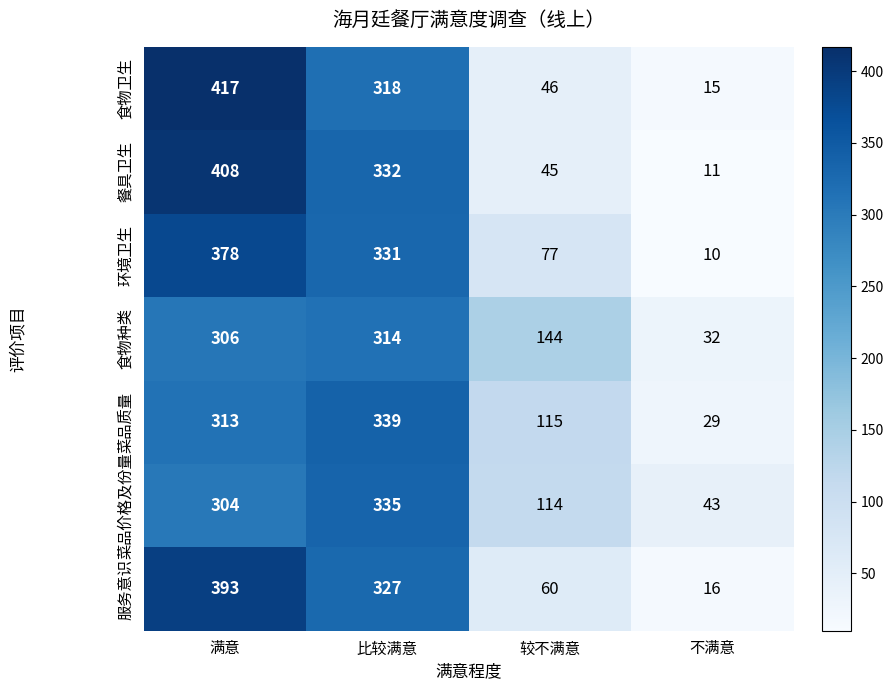

The value of 菜品质量 at 较不满意 is 174. True or false?

False